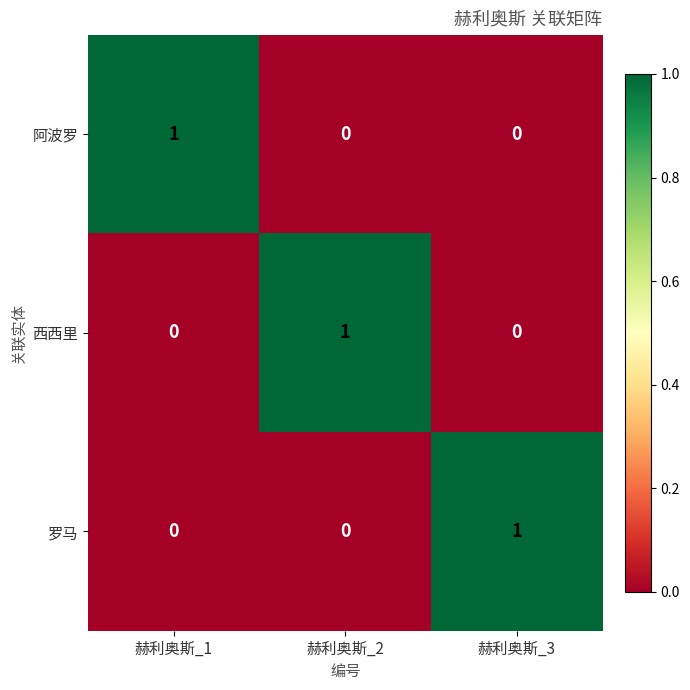

At how many categories does at least one series exceed 0?

3